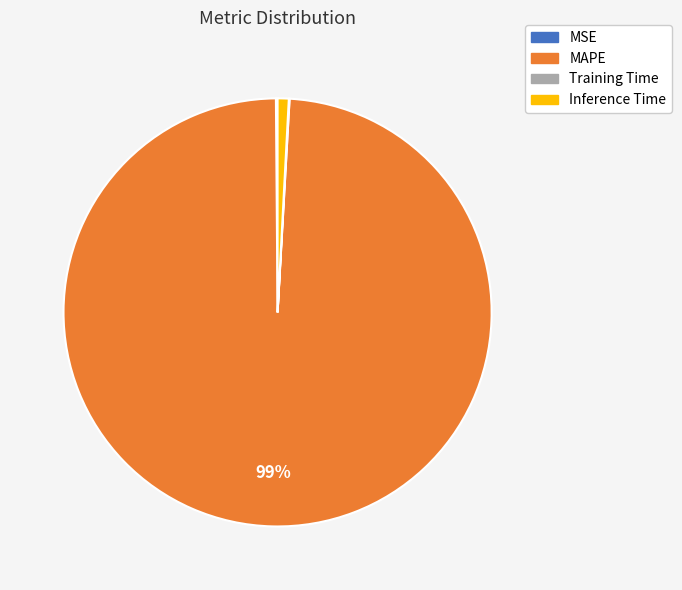

Does any single category account for the majority?

Yes